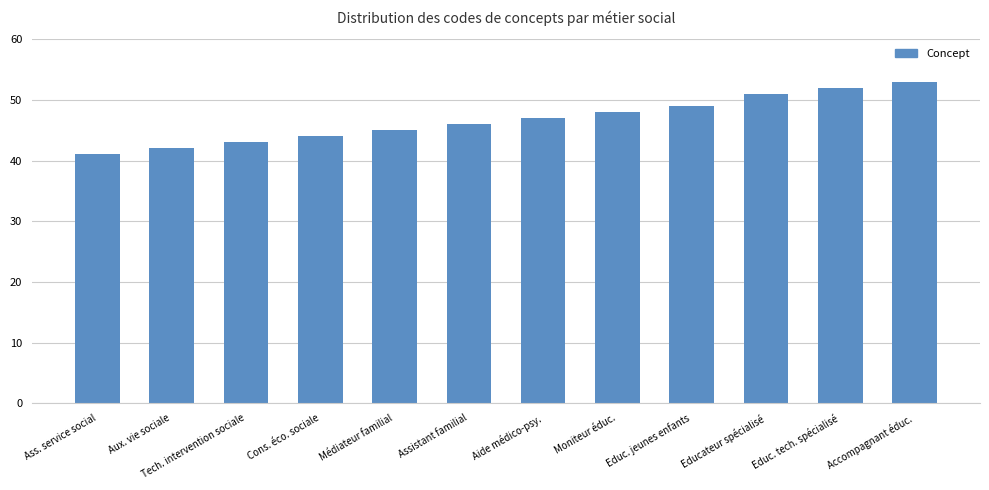

Is it true that the value at Educateur spécialisé is 51?

True